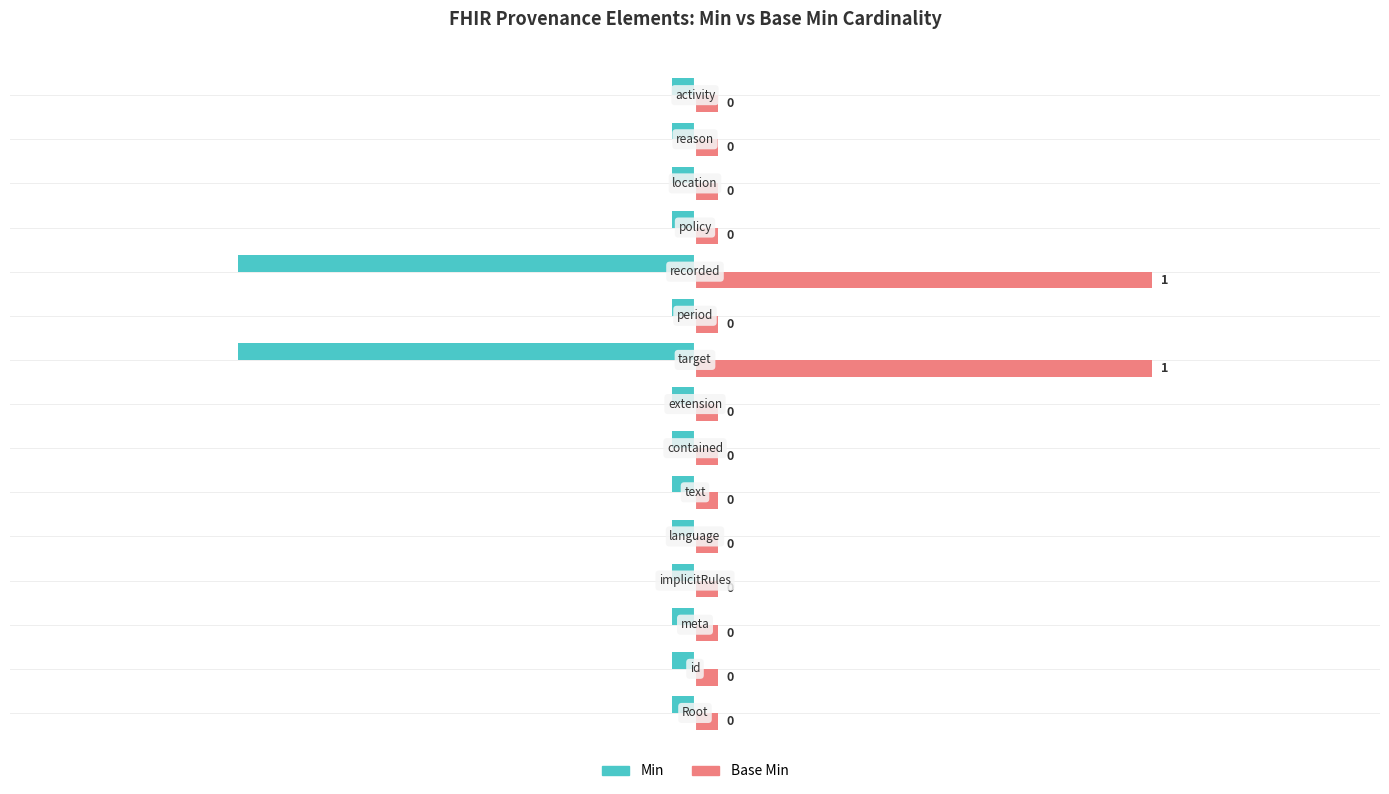

Count the number of data series in this chart.

2